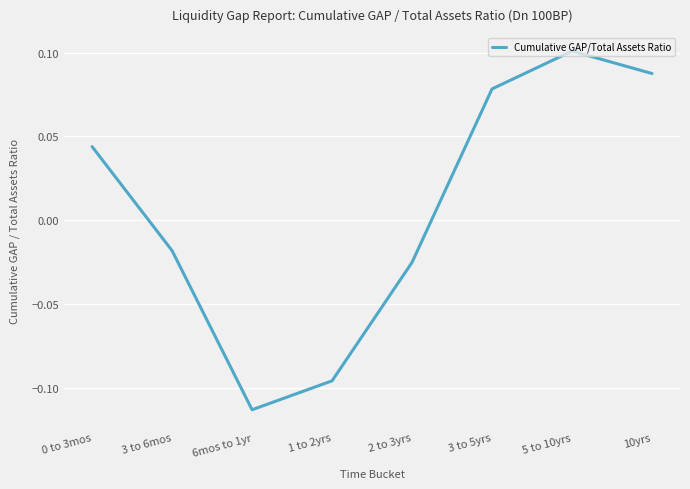

True or false: the data shows 0.1 at 10yrs.

True